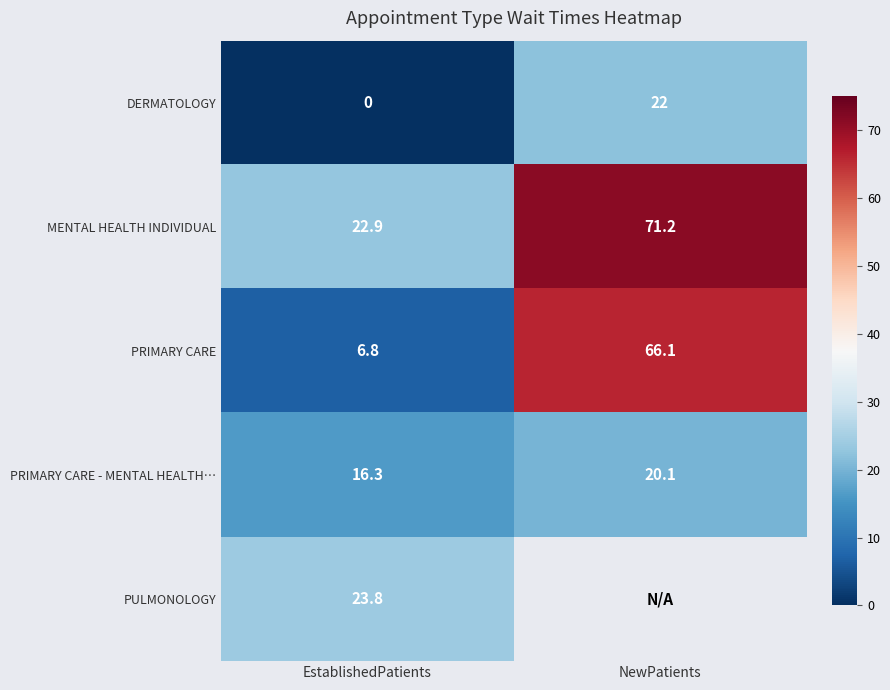

The MENTAL HEALTH INDIVIDUAL series shows 30.4 at NewPatients. True or false?

False